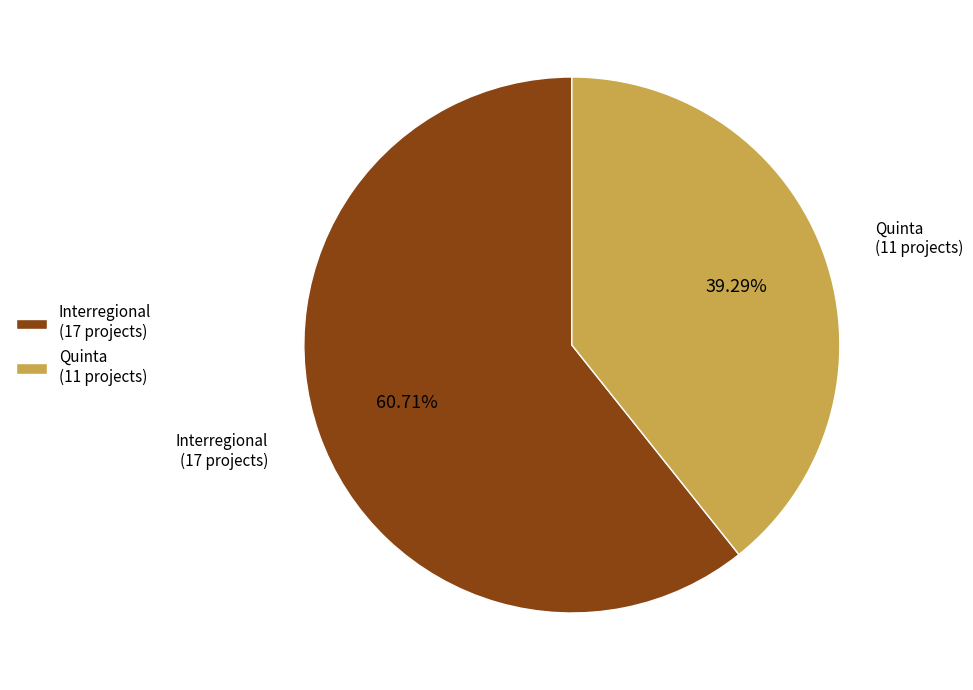

How many slices are in this pie chart?

2